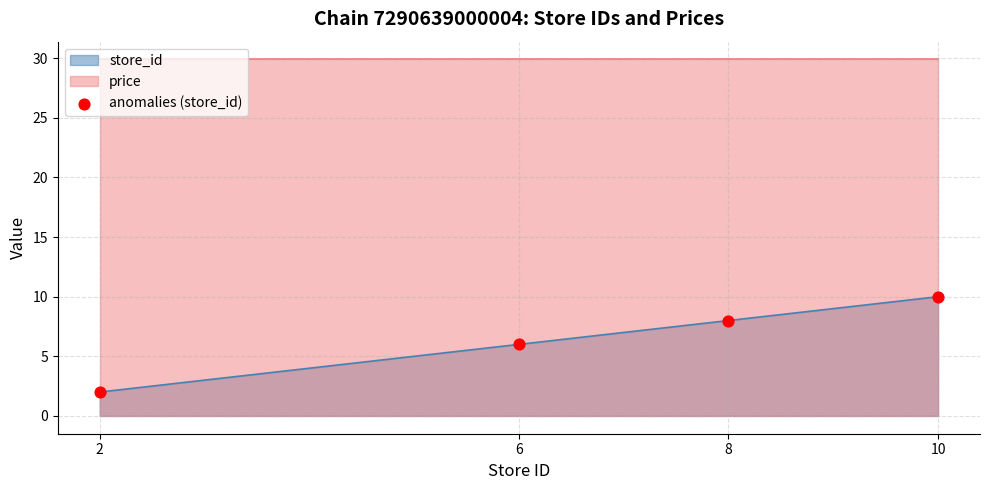

Between 2 and 6, which is larger?

6